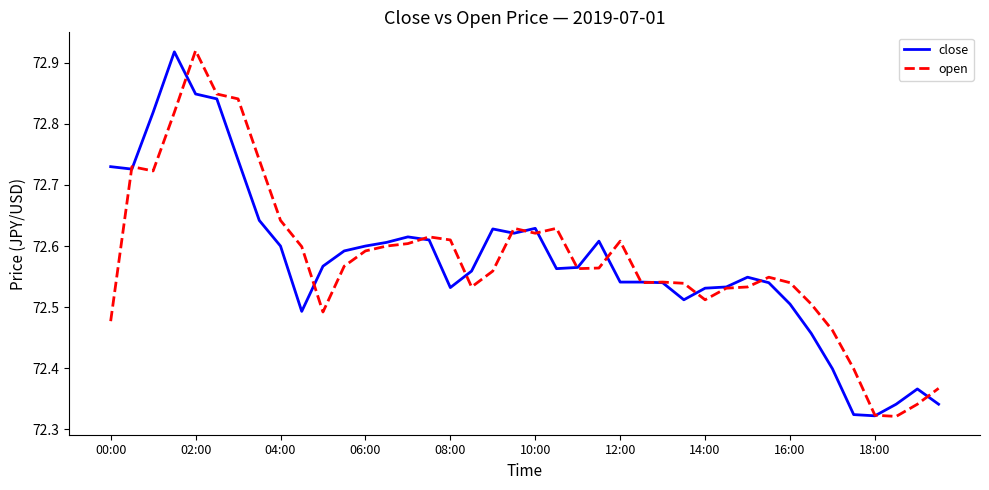

What is the difference between the second highest and minimum values in the close series?

0.5